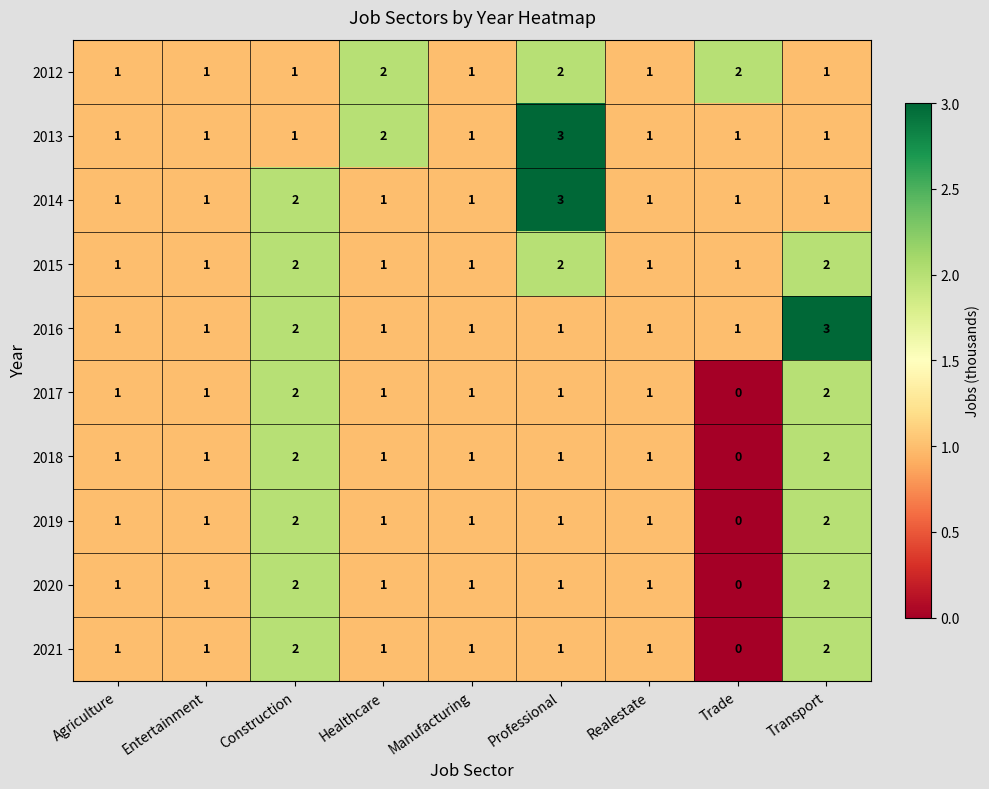

At which category does the chart reach its minimum across all series?

Trade